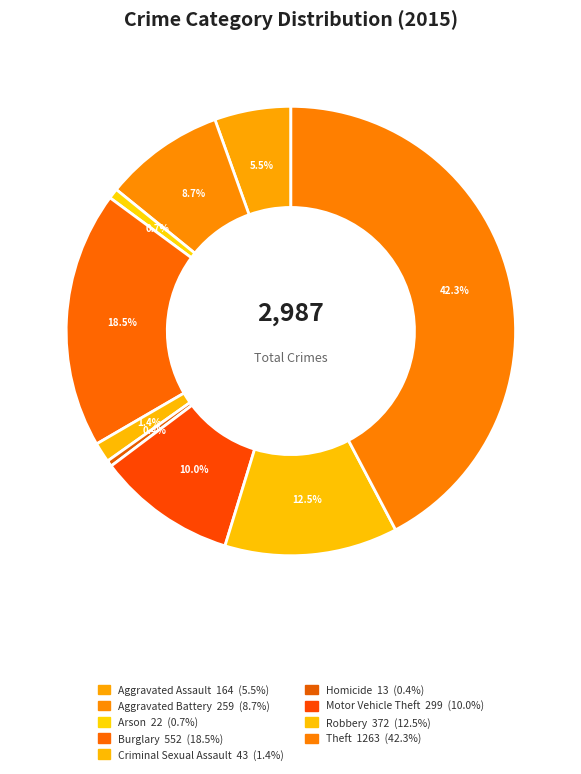

How many slices are in this pie chart?

9